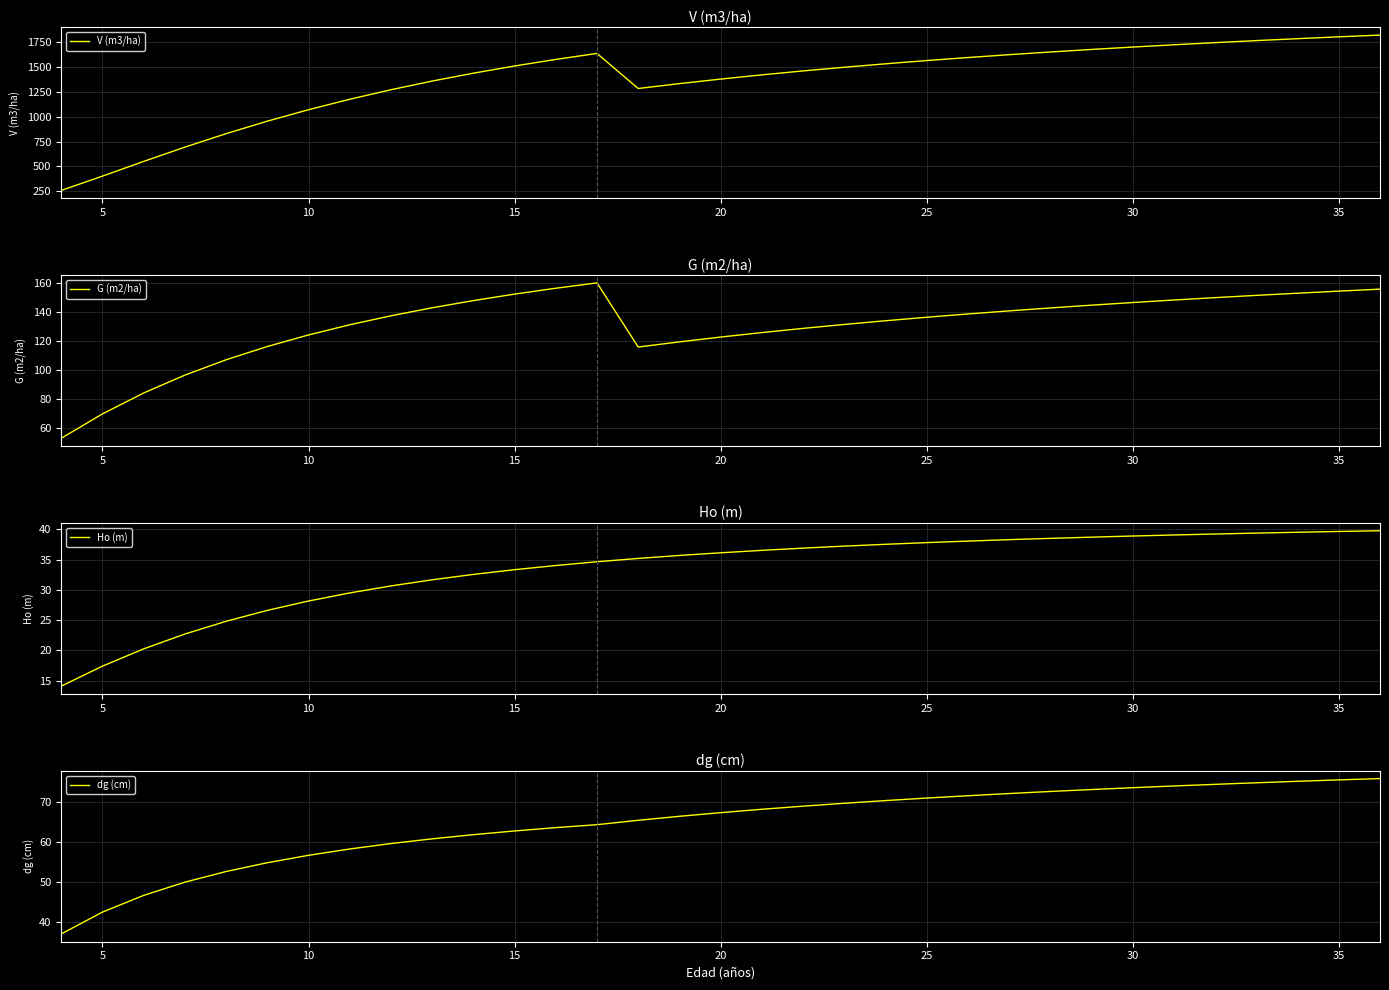

What is the difference between the second highest and second lowest values in the Ho (m) series?

22.2